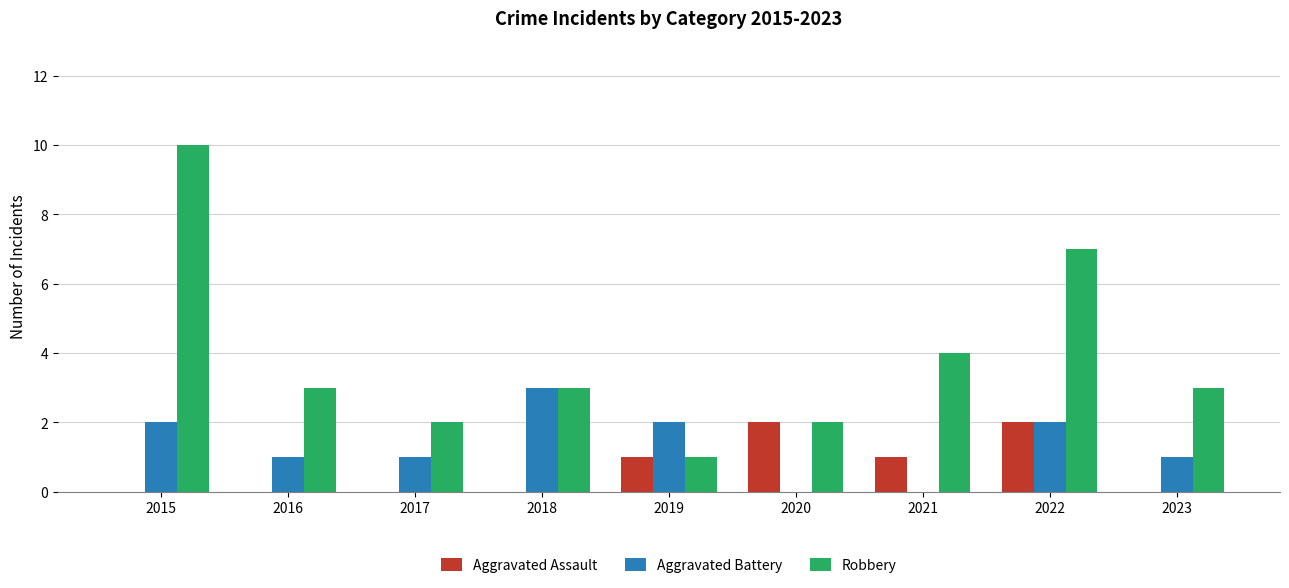

Where does the Robbery series first go above 3?

2015